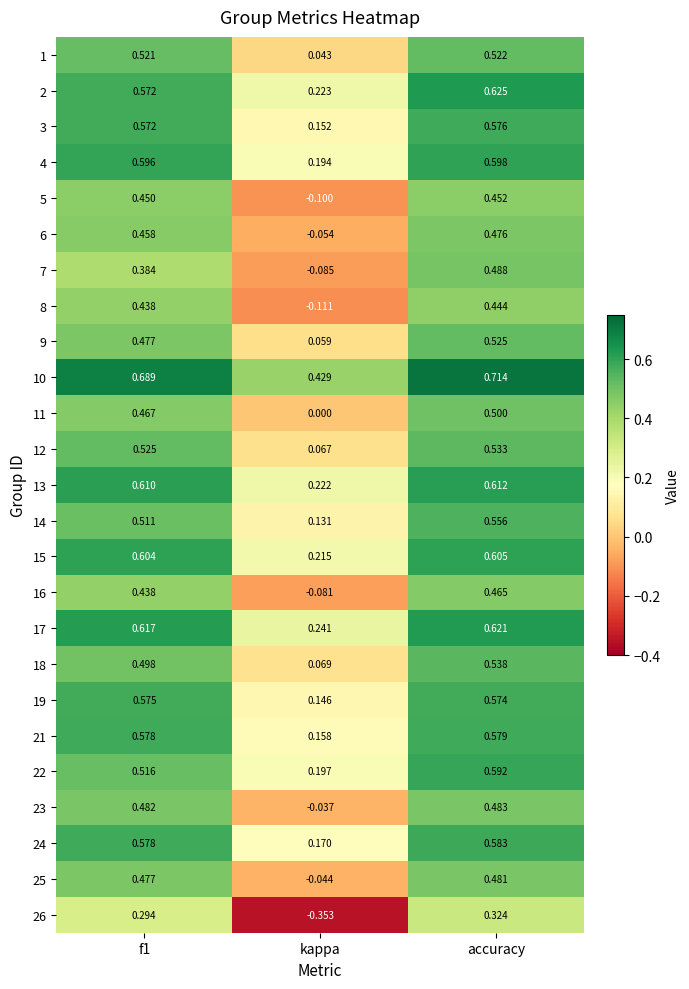

Is the value of 7 at accuracy greater than the value of 10 at accuracy?

No